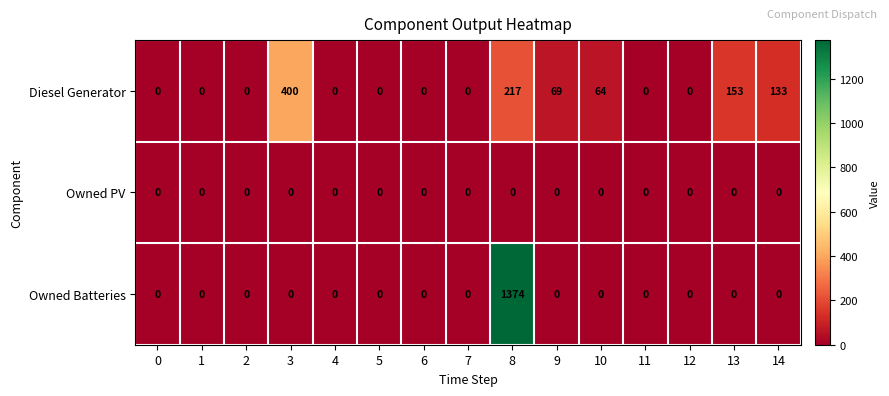

Rank the series by their average value, from highest to lowest.

Owned Batteries, Diesel Generator, Owned PV